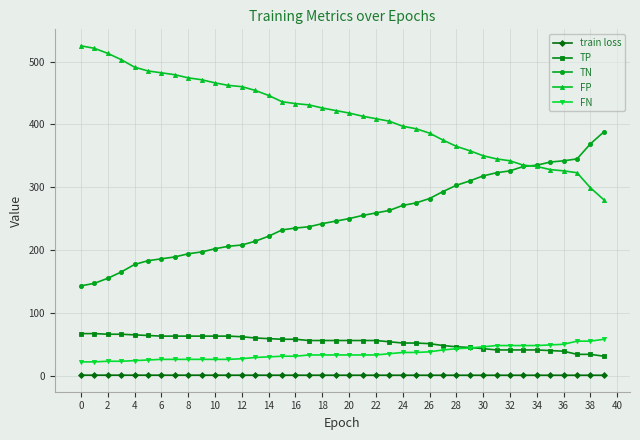

True or false: train loss and TN cross at least once.

False